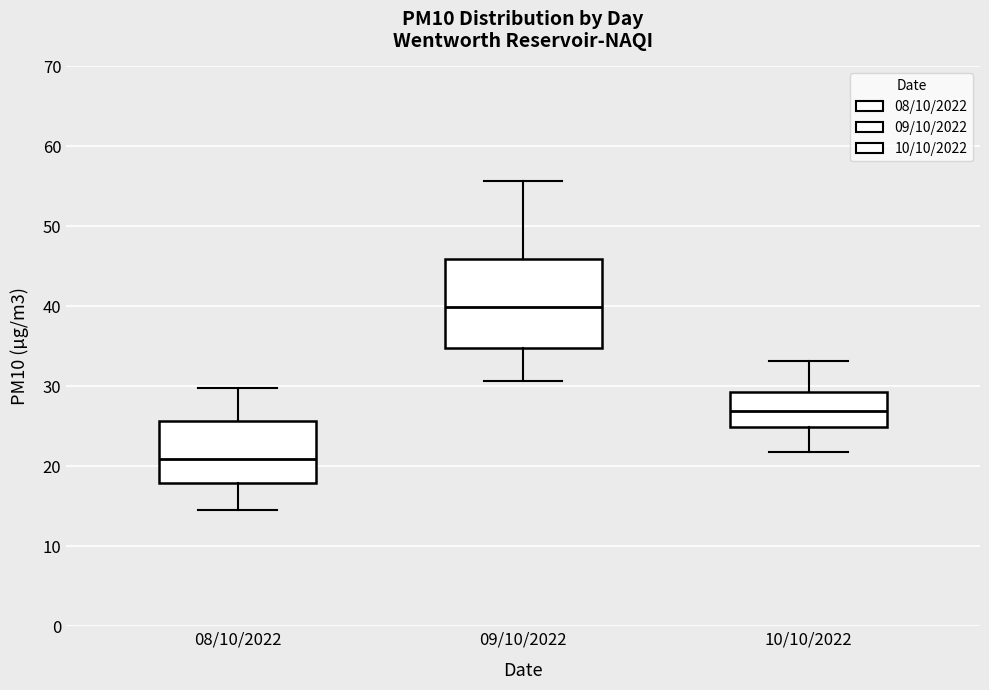

Which box is the tallest, from its lower edge to its upper edge?

09/10/2022